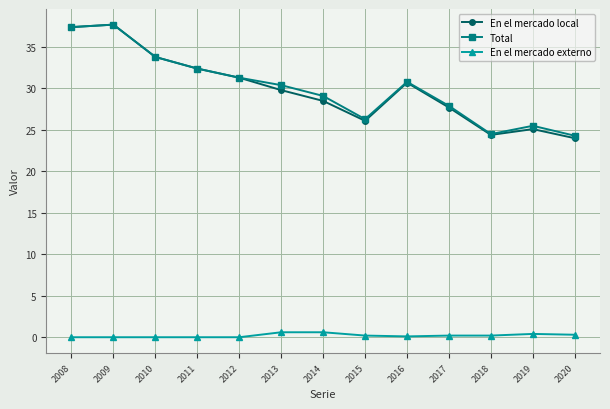

True or false: En el mercado local and En el mercado externo intersect in this chart.

False